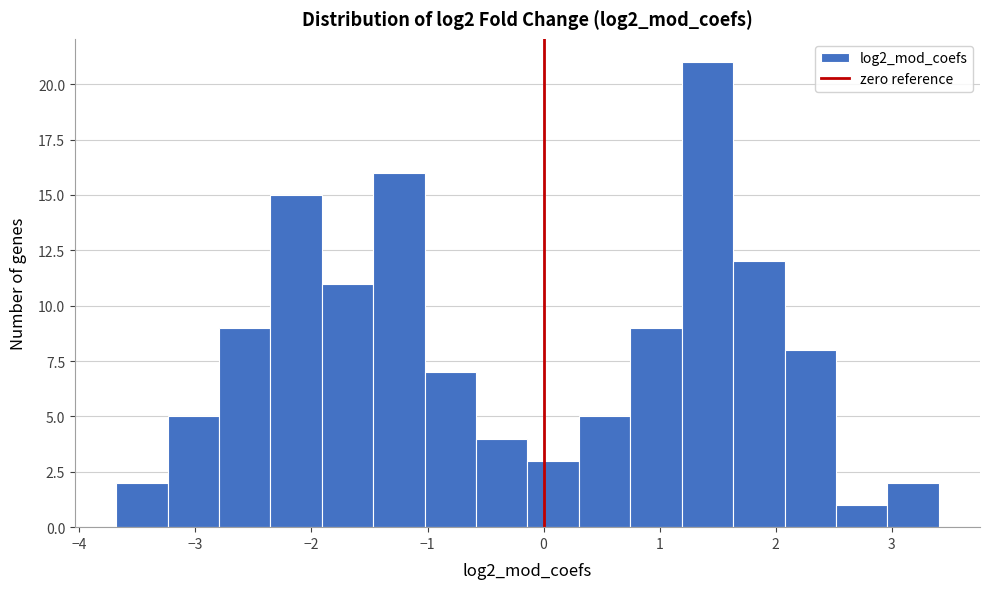

Which range on the x-axis has the tallest bar?

1.2 to 1.6